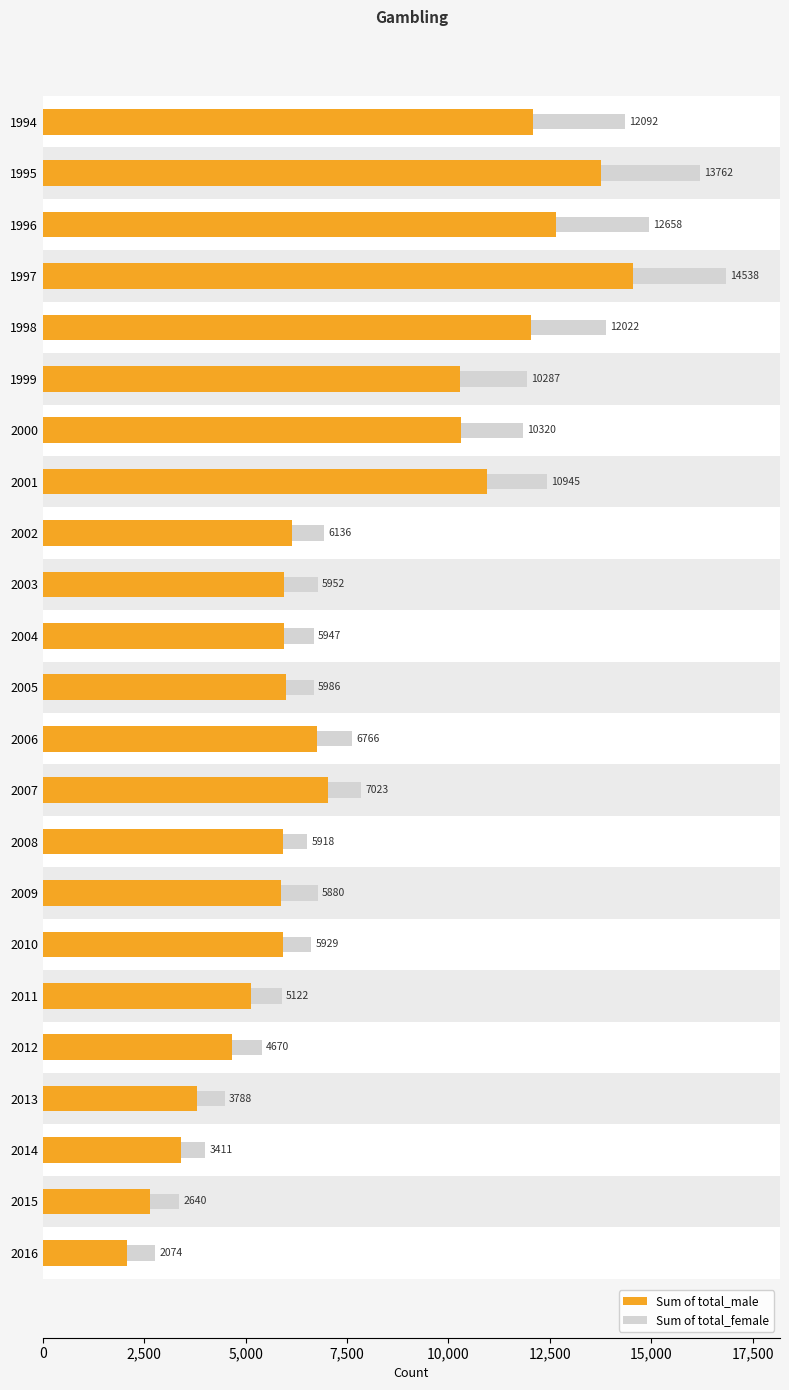

How many series are shown in this chart?

2